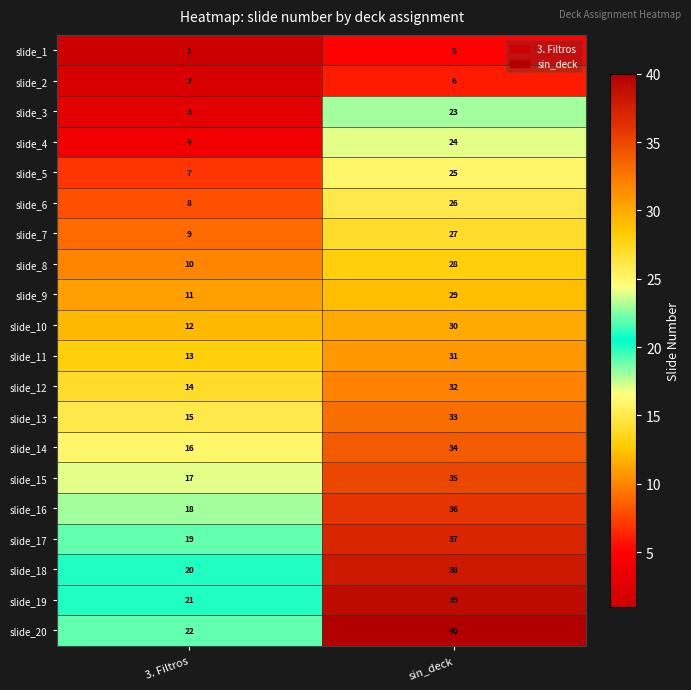

Rank the series by their maximum value, from highest to lowest.

slide_20, slide_19, slide_18, slide_17, slide_16, slide_15, slide_14, slide_13, slide_12, slide_11, slide_10, slide_9, slide_8, slide_7, slide_6, slide_5, slide_4, slide_3, slide_2, slide_1